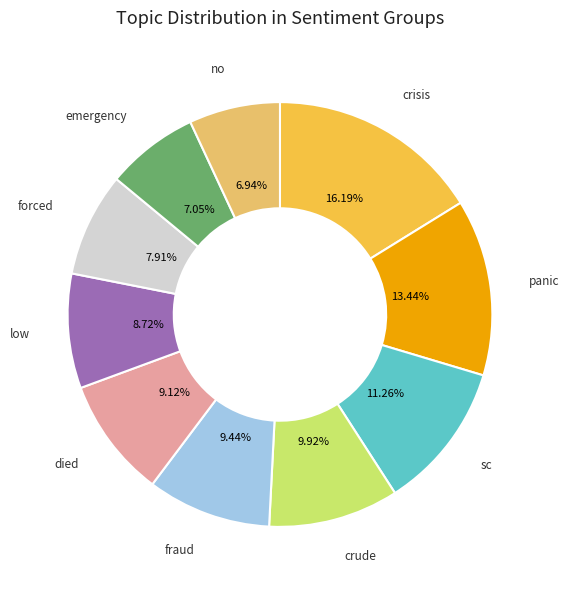

How many segments does this pie chart have?

10